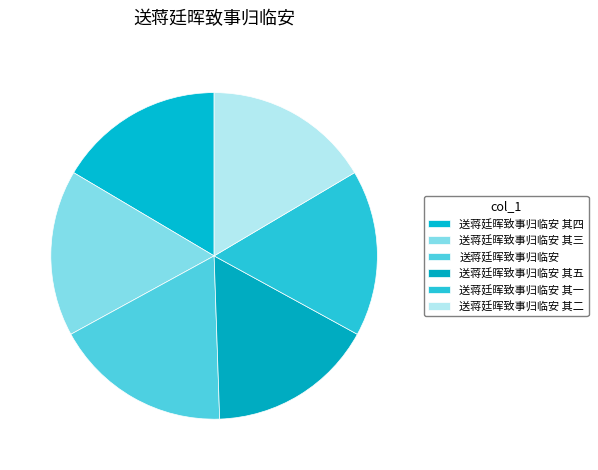

Does any single category account for the majority?

No